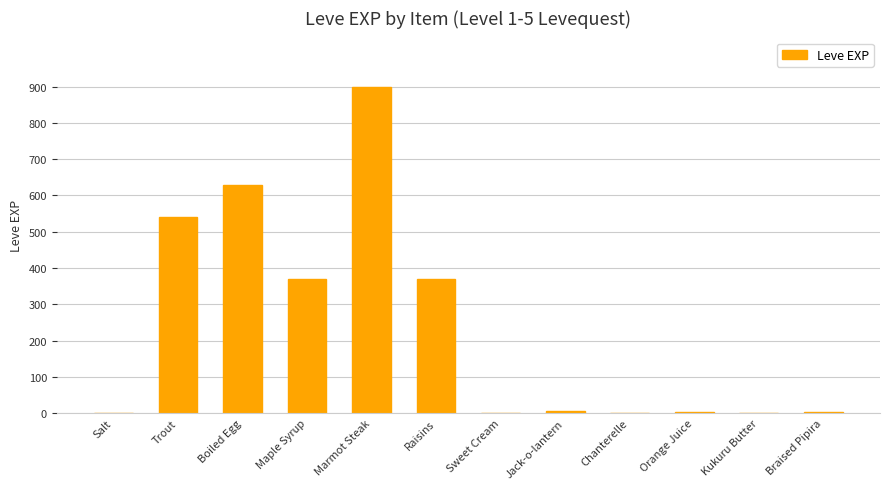

Between Salt and Maple Syrup, which is larger?

Maple Syrup